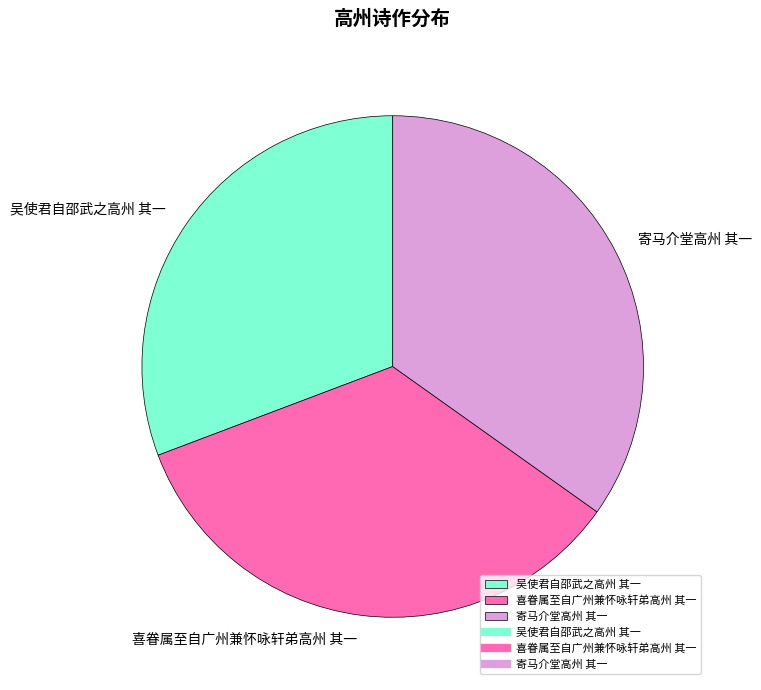

Between 寄马介堂高州 其一 and 吴使君自邵武之高州 其一, which is larger?

寄马介堂高州 其一